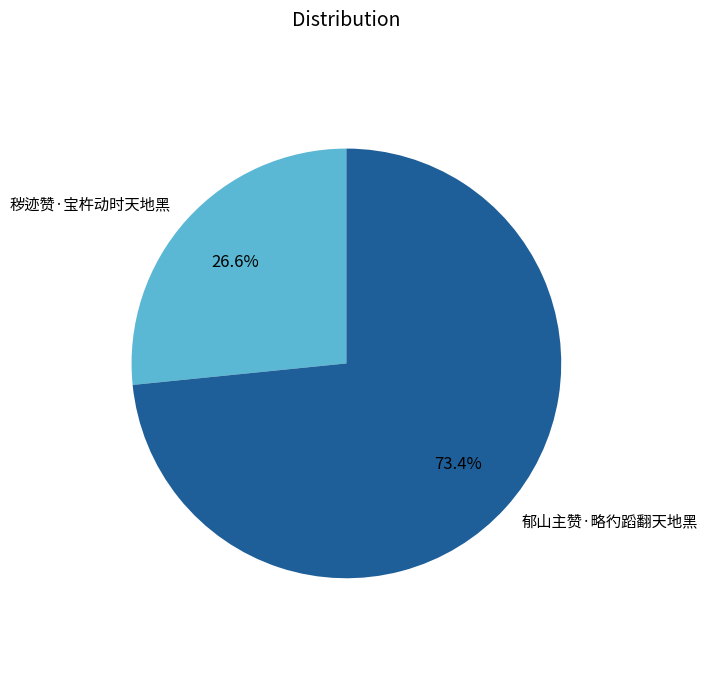

What percentage is NOT represented by 秽迹赞·宝杵动时天地黑?

73.4%